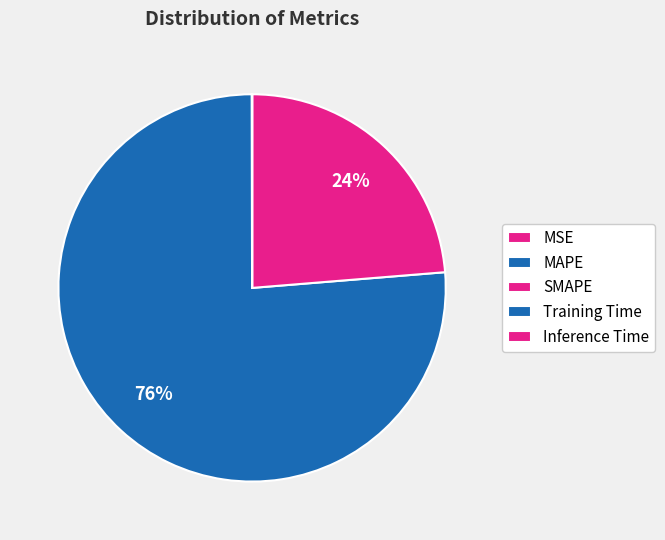

What is the change in value from MSE to Training Time?

-0.2